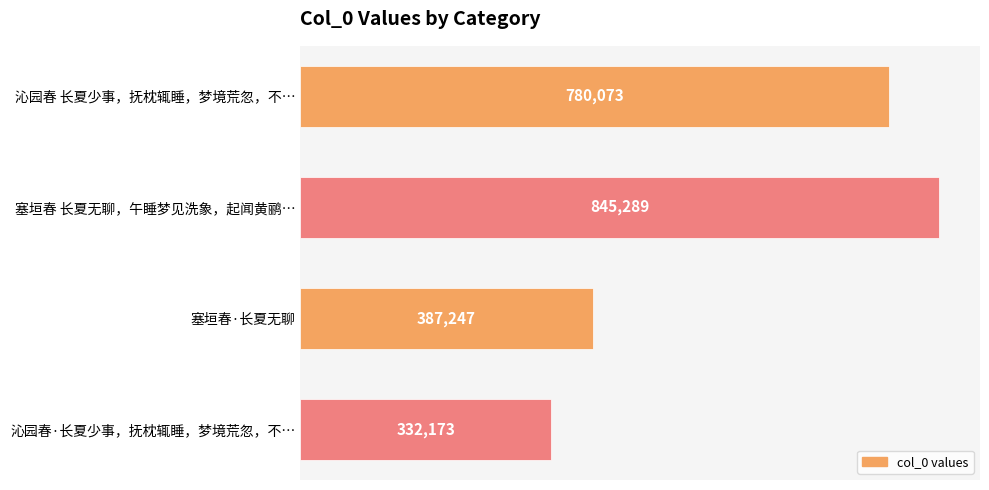

The chart shows a value of 332173 at 沁园春·长夏少事，抚枕辄睡，梦境荒忽，不…. True or false?

True